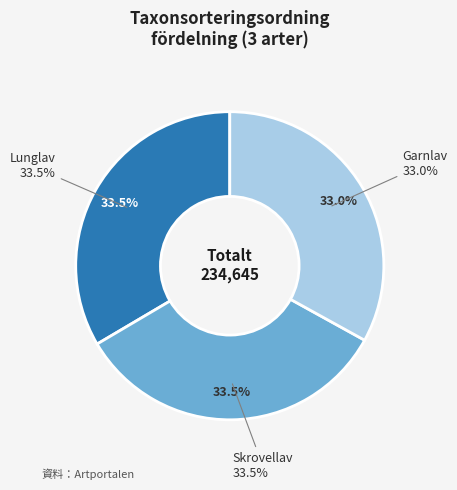

To the nearest percent, what is the combined percentage of Lunglav and Skrovellav?

67%